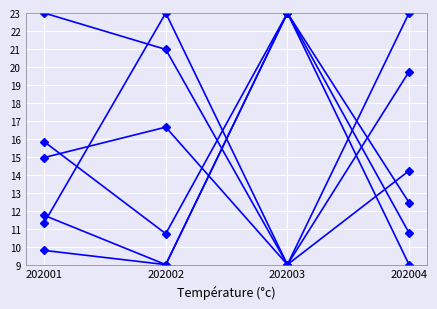

How many lines are shown in the chart?

6